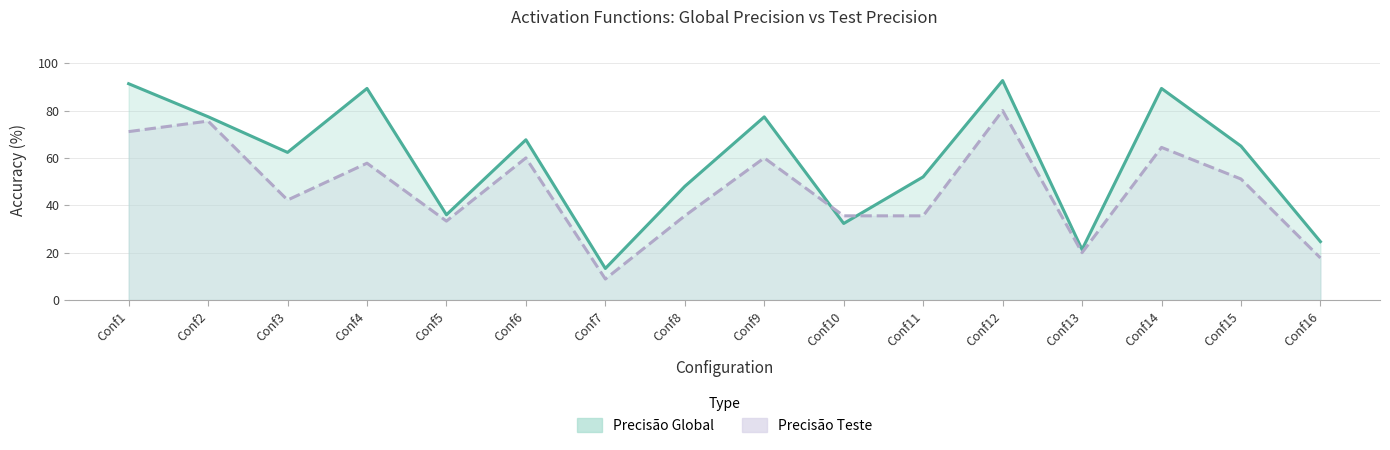

Which series has the largest range (max minus min)?

Precisão Global (line)